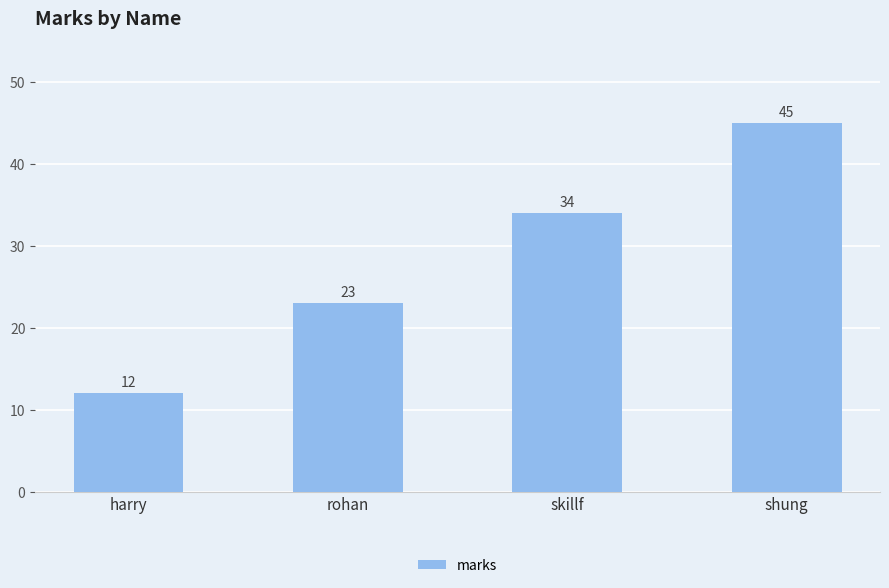

At which label is the value closest to 28?

rohan